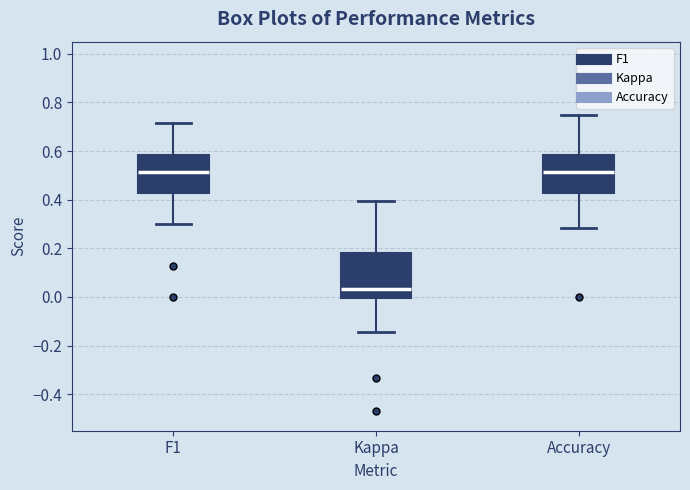

Comparing the boxes themselves (not the whiskers), which one is the tallest?

Kappa